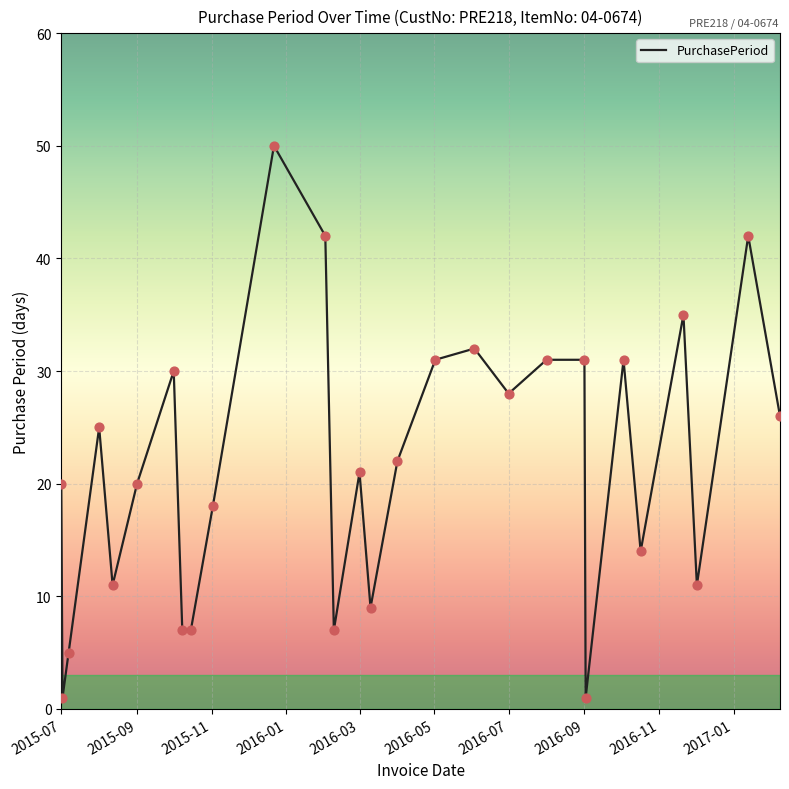

What is the difference between the maximum and minimum values?

49